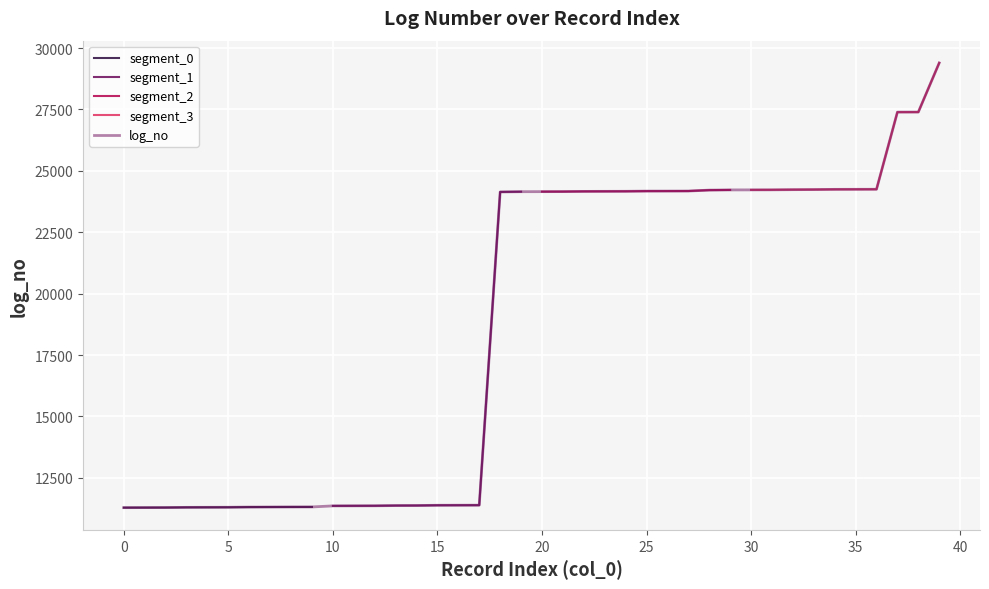

Reading left to right, list all the values displayed in this chart.

0=11286	1=11288	2=11290	3=11298	4=11300	5=11302	6=11310	7=11312	8=11314	9=11315	10=11358	11=11360	12=11362	13=11371	14=11373	15=11383	16=11385	17=11387	18=24141	19=24151	20=24153	21=24155	22=24163	23=24165	24=24167	25=24175	26=24176	27=24178	28=24215	29=24223	30=24225	31=24227	32=24234	33=24238	34=24246	35=24248	36=24250	37=27391	38=27393	39=29395